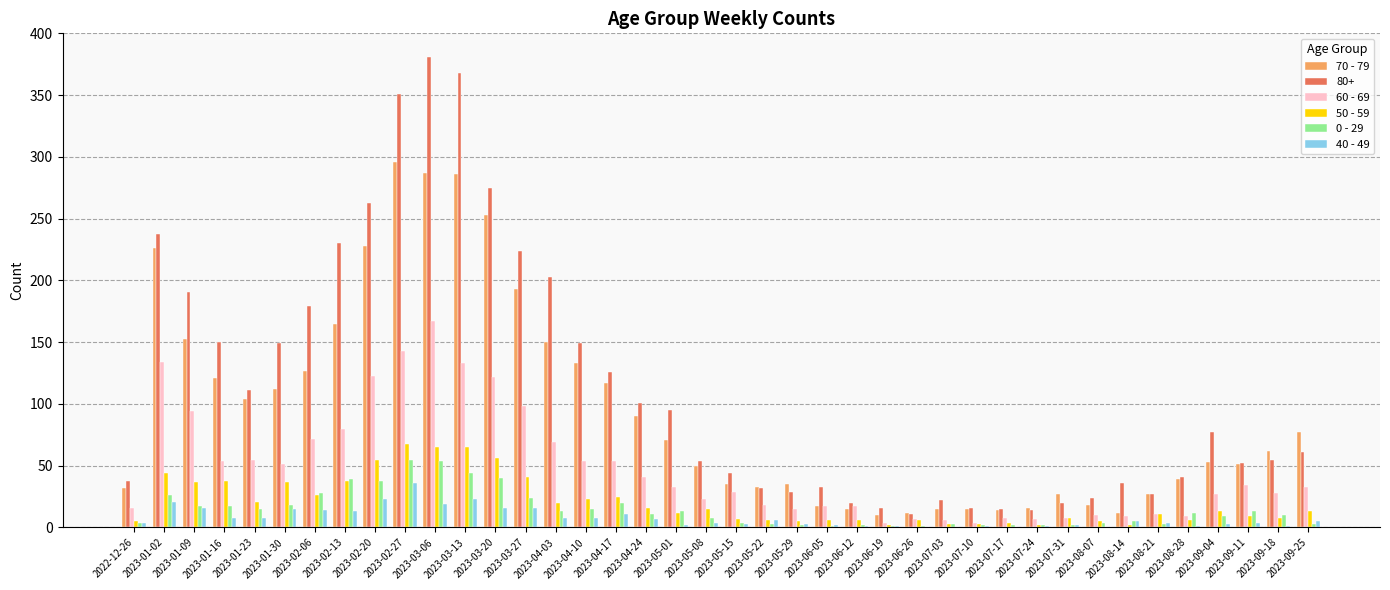

Which series has the largest total across all categories?

80+